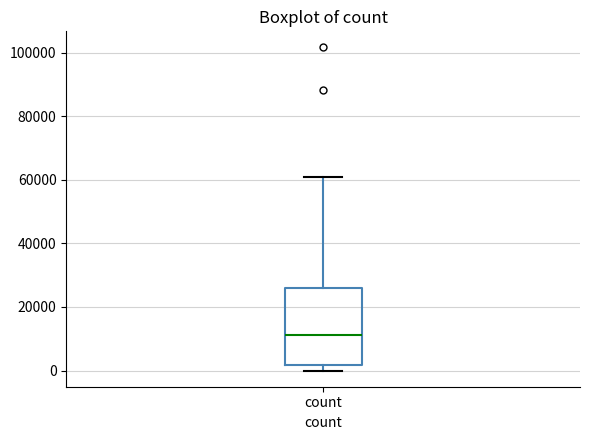

Where does the median line of the box for count sit on the y-axis? The values are not printed on the chart, so give them approximately, as read against the axis.

12000